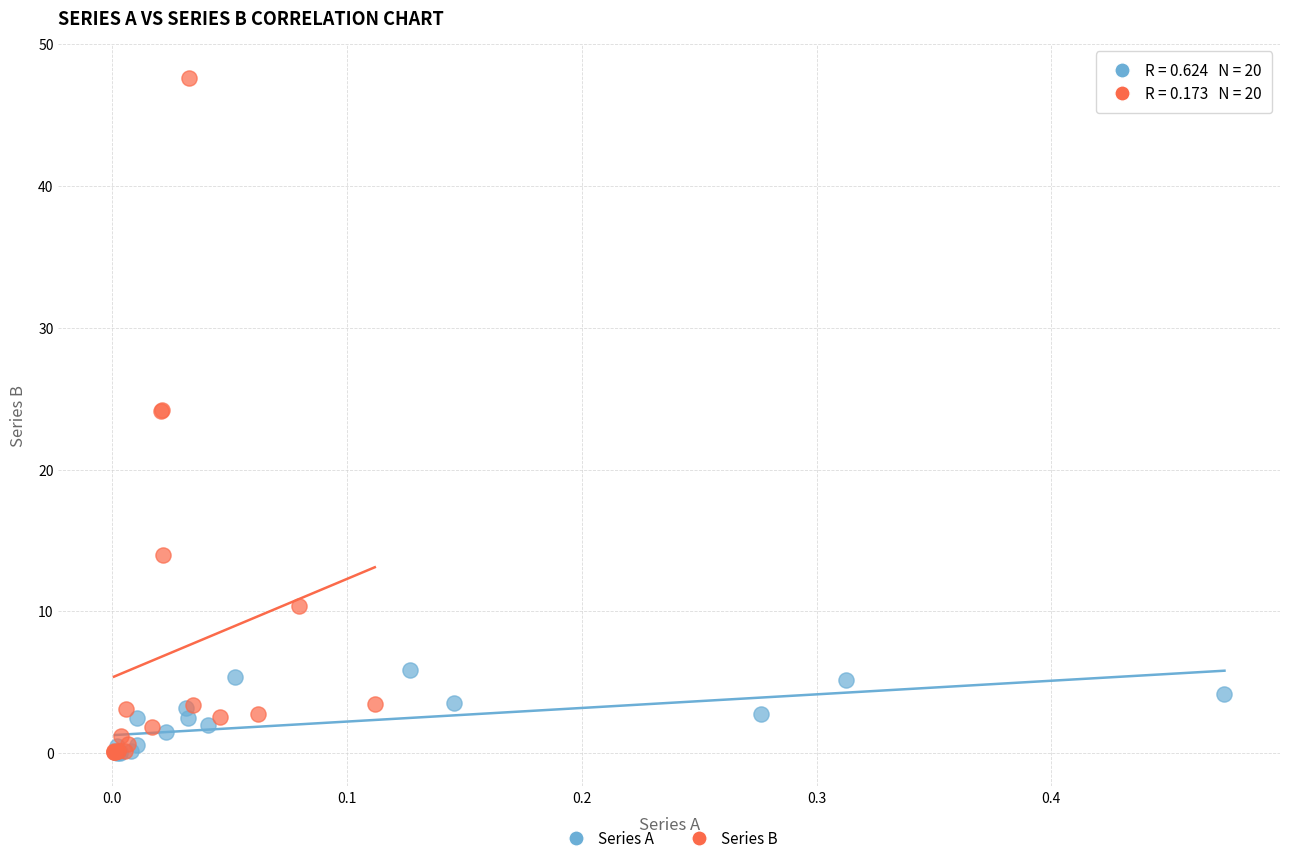

Which series reaches the maximum Y coordinate?

Series B